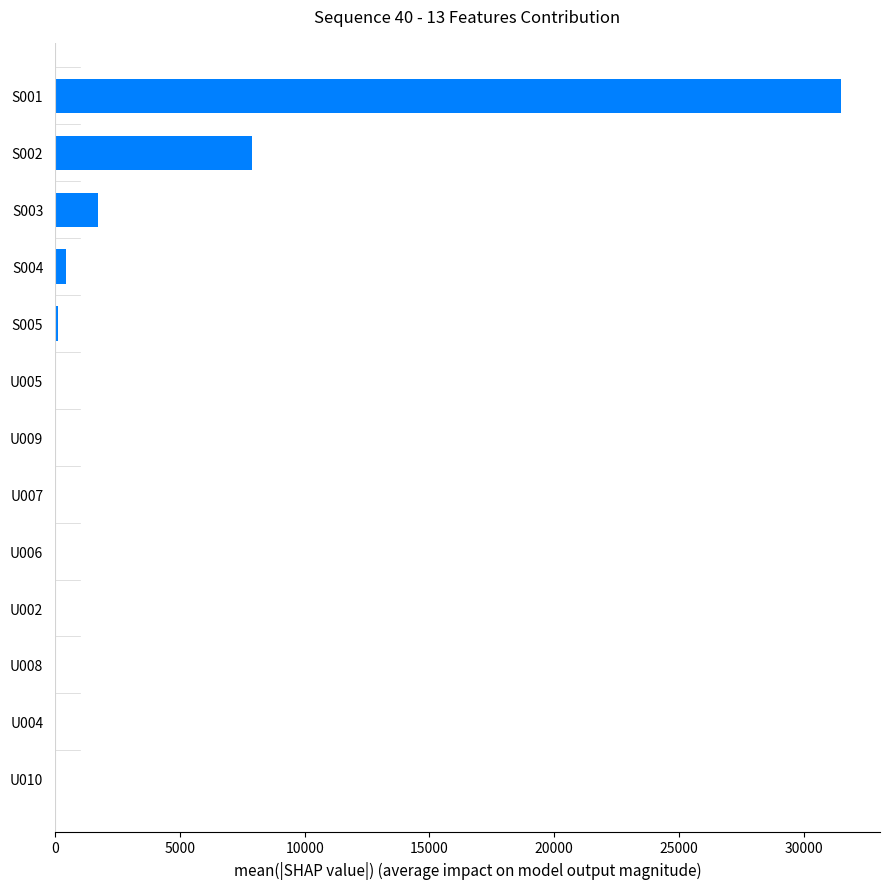

What is the change in value from S003 to S001?

+29760.2